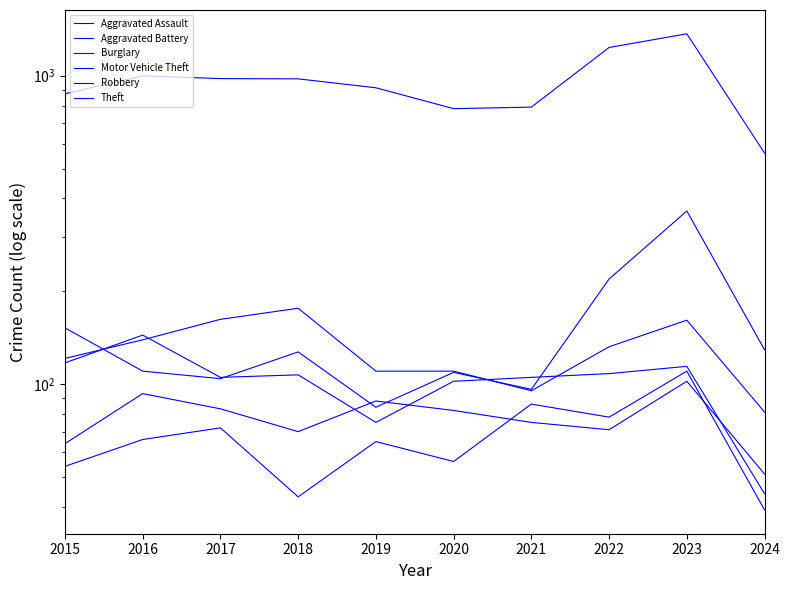

What is the smallest value displayed?

39